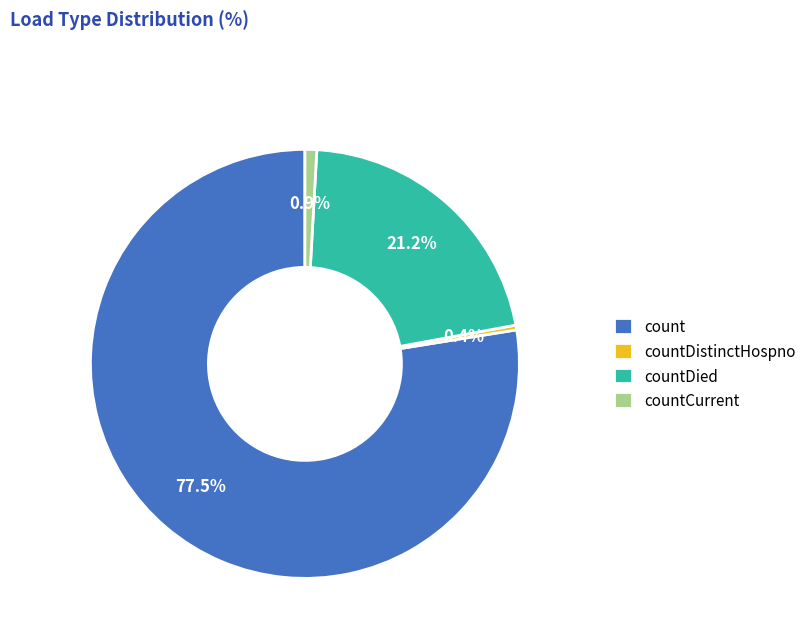

What portion of the pie excludes countDistinctHospno?

99.6%